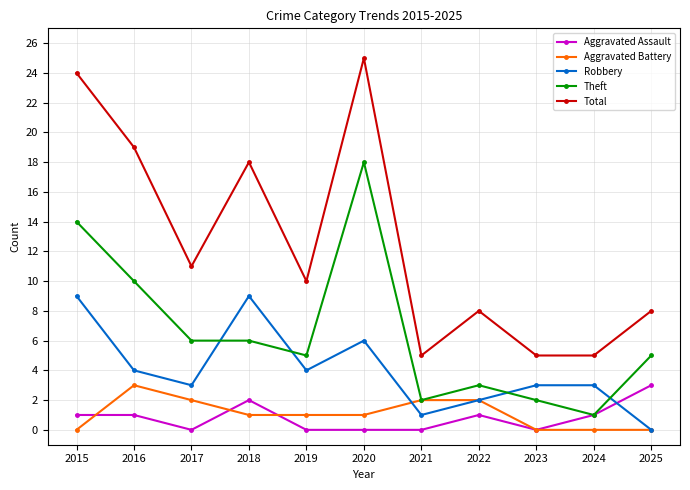

Reading left to right, what are all the values shown in this chart?

Aggravated Assault: 2015=1	2016=1	2017=0	2018=2	2019=0	2020=0	2021=0	2022=1	2023=0	2024=1	2025=3
Aggravated Battery: 2015=0	2016=3	2017=2	2018=1	2019=1	2020=1	2021=2	2022=2	2023=0	2024=0	2025=0
Robbery: 2015=9	2016=4	2017=3	2018=9	2019=4	2020=6	2021=1	2022=2	2023=3	2024=3	2025=0
Theft: 2015=14	2016=10	2017=6	2018=6	2019=5	2020=18	2021=2	2022=3	2023=2	2024=1	2025=5
Total: 2015=24	2016=19	2017=11	2018=18	2019=10	2020=25	2021=5	2022=8	2023=5	2024=5	2025=8